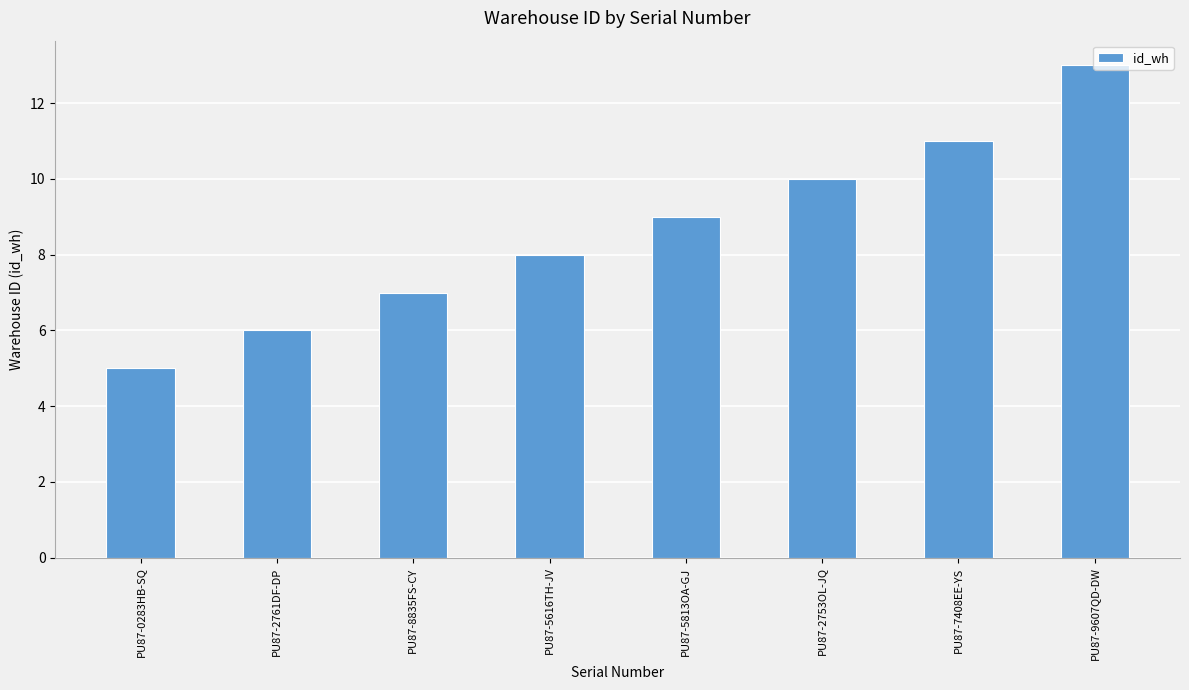

Which label corresponds to the largest value in the chart?

PU87-9607QD-DW